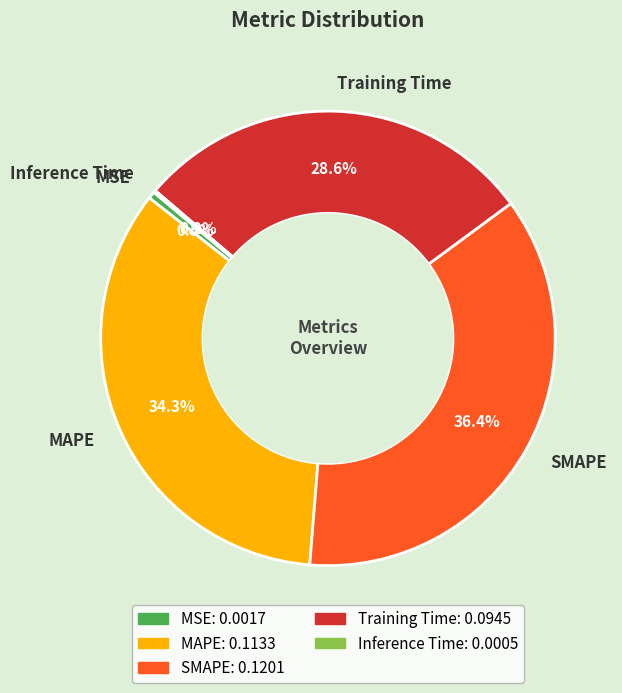

To the nearest percent, what is the difference between the MSE and SMAPE slice percentages?

36%